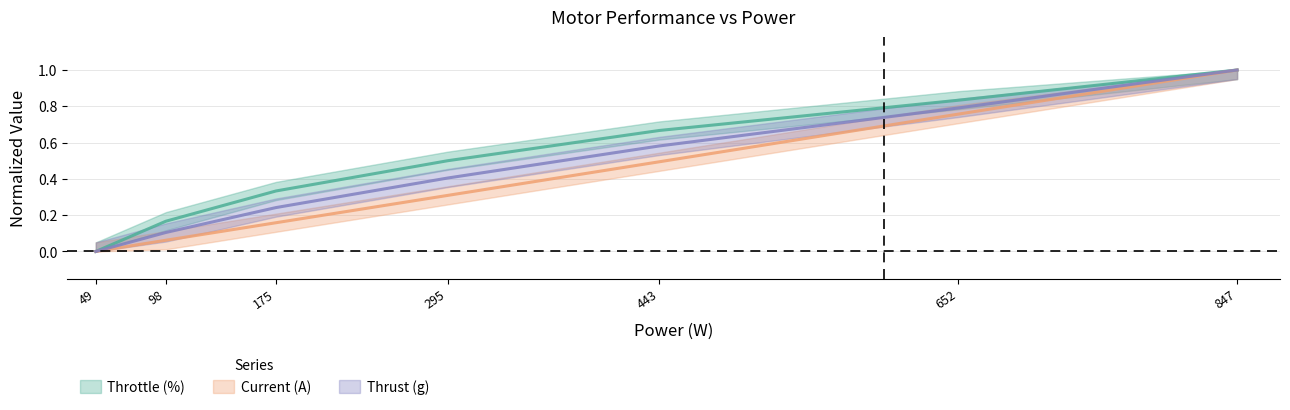

Reading right to left, what are all the values shown in this chart?

Throttle (%): 847=1.0	652=0.8	443=0.7	295=0.5	175=0.3	98=0.2	49=0.0
Current (A): 847=1.0	652=0.8	443=0.5	295=0.3	175=0.2	98=0.1	49=0.0
Thrust (g): 847=1.0	652=0.8	443=0.6	295=0.4	175=0.2	98=0.1	49=0.0